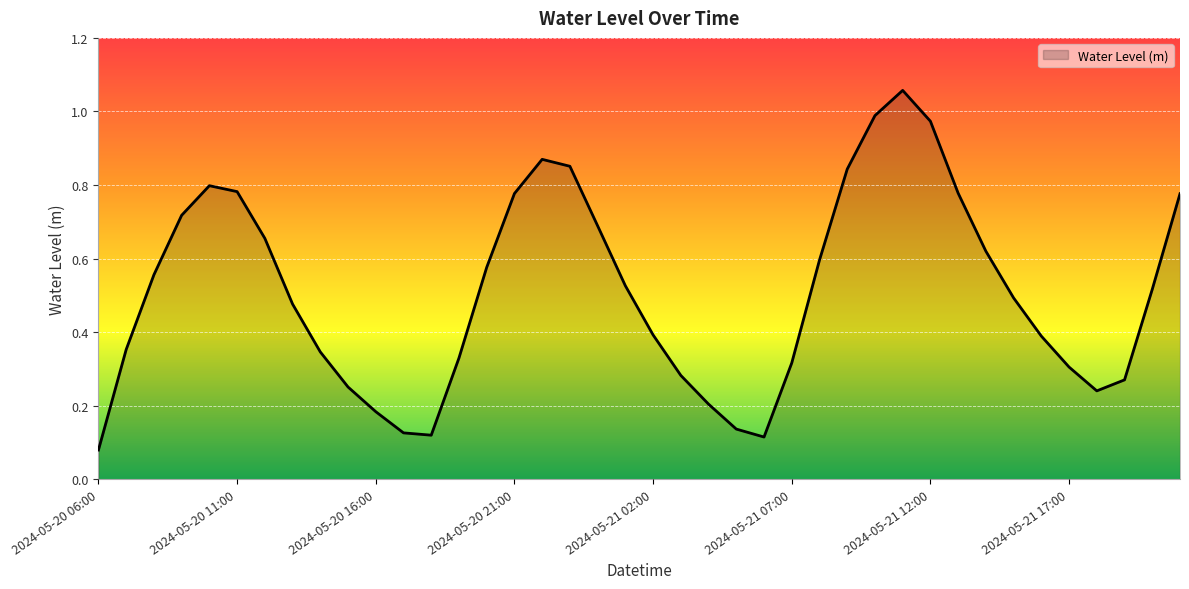

What is the average value?

0.5